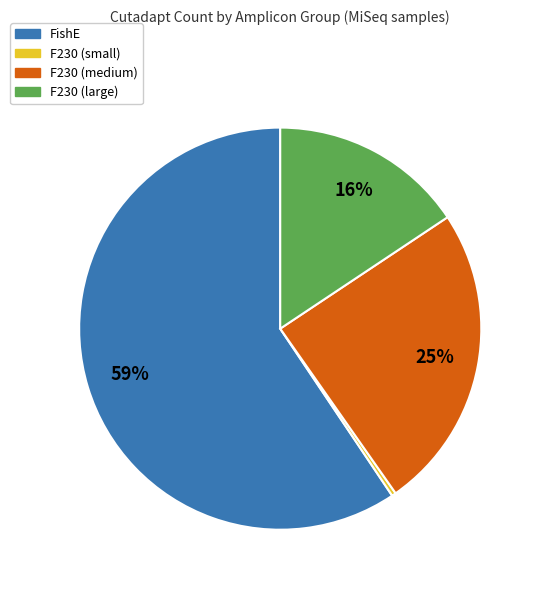

Is there any slice that represents more than half of the pie?

Yes